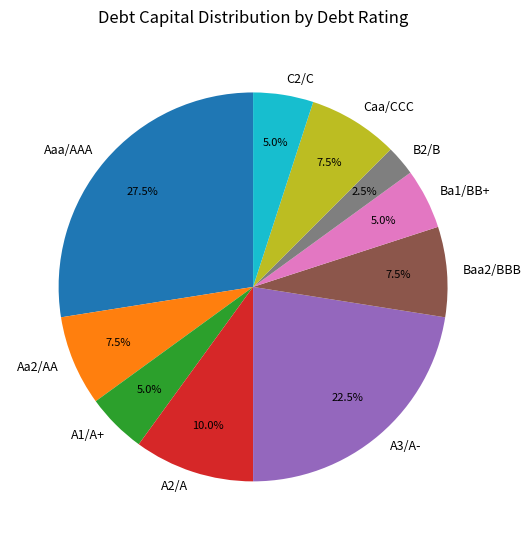

To the nearest percent, what is the difference between the Aa2/AA and B2/B slice percentages?

5%